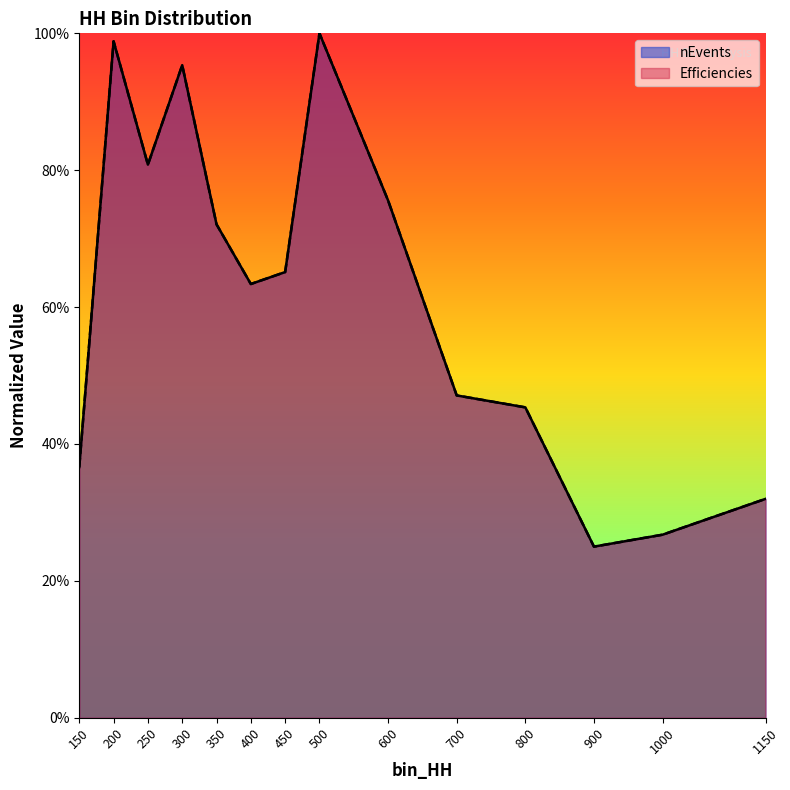

What is the lowest value of the nEvents series?

0.2